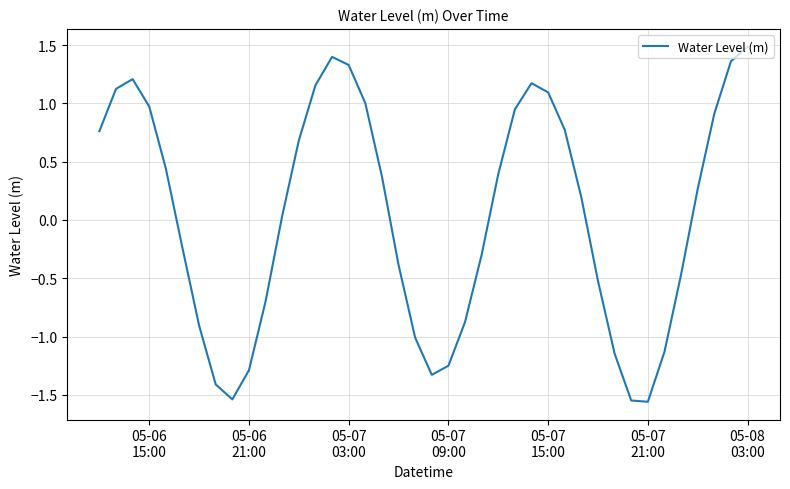

Count the number of data series in this chart.

1